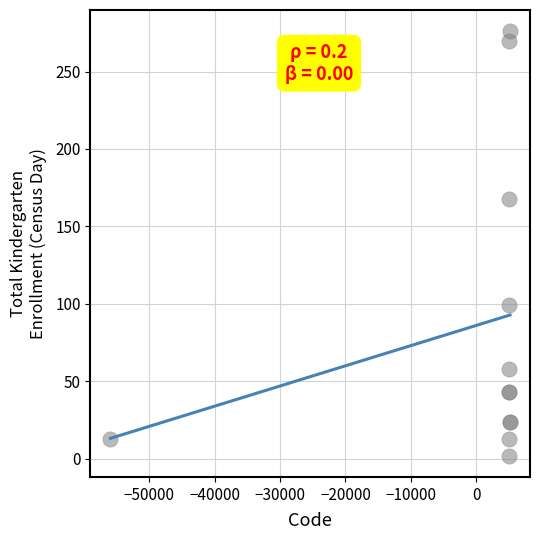

What Y value in the scatter plot is closest to 139?

168